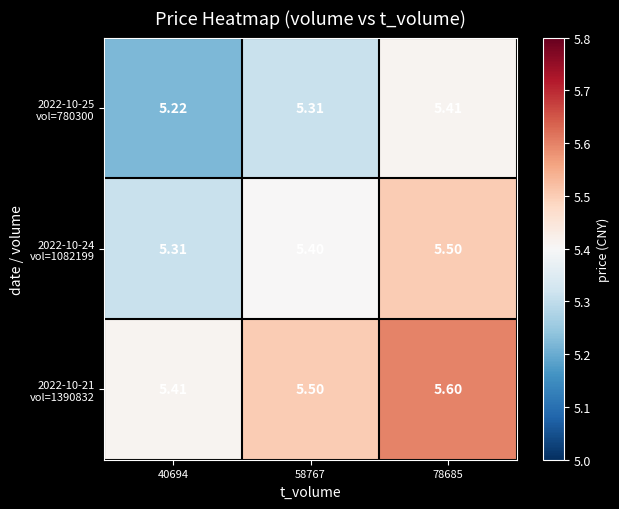

Which series has the widest spread of values?

2022-10-25 vol=780300